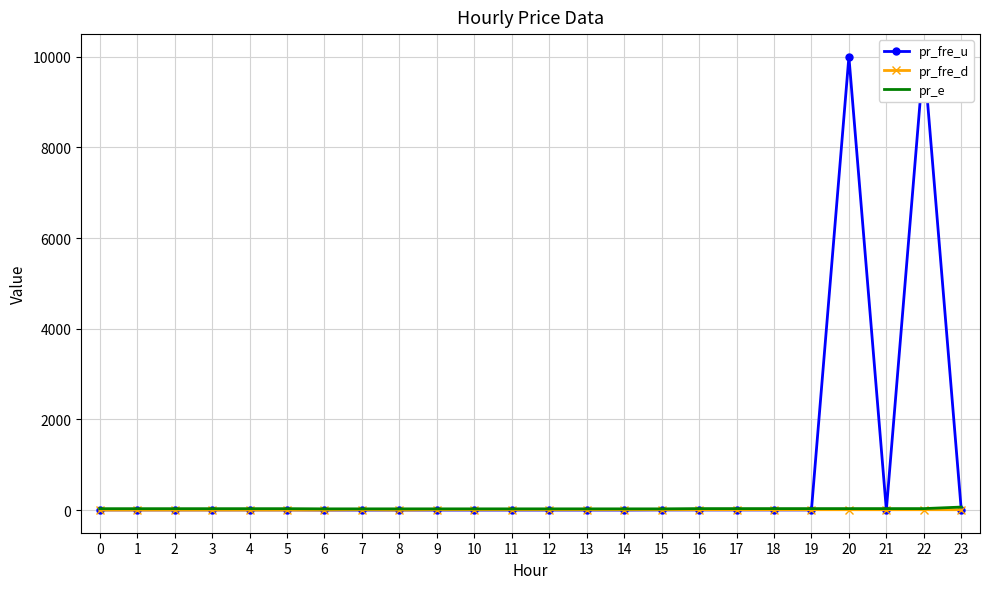

How many distinct data groups are displayed?

3